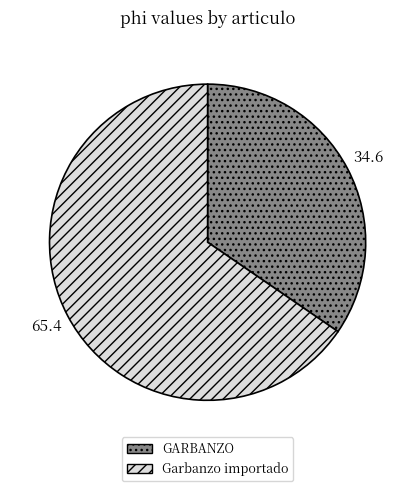

Rank the categories by value from highest to lowest.

Garbanzo importado, GARBANZO